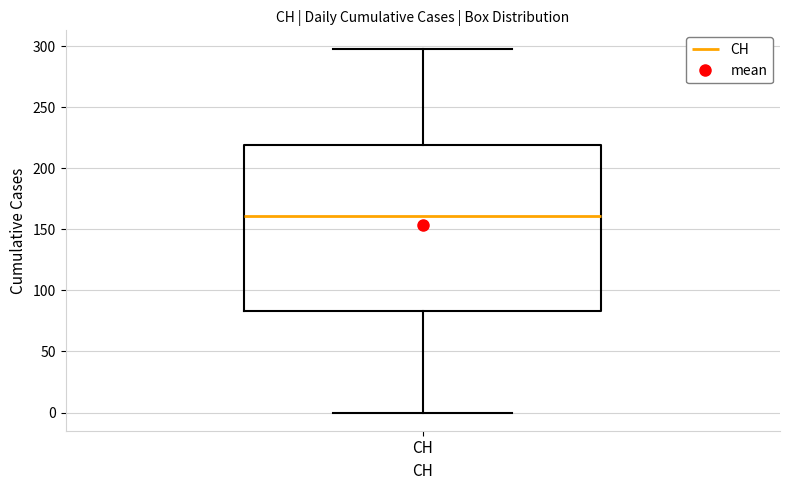

Where does the upper whisker of the box for CH end on the y-axis? The values are not printed on the chart, so give them approximately, as read against the axis.

300